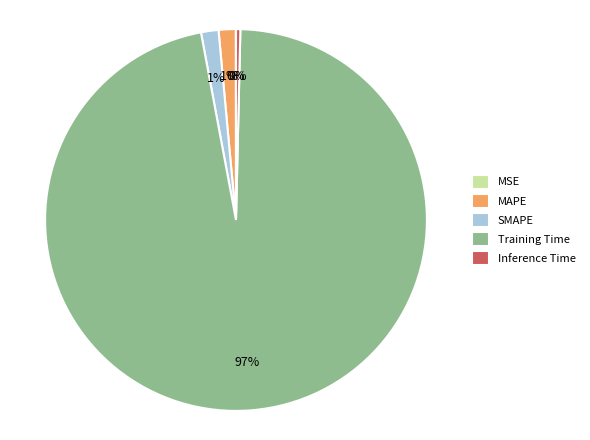

Does any single category account for the majority?

Yes